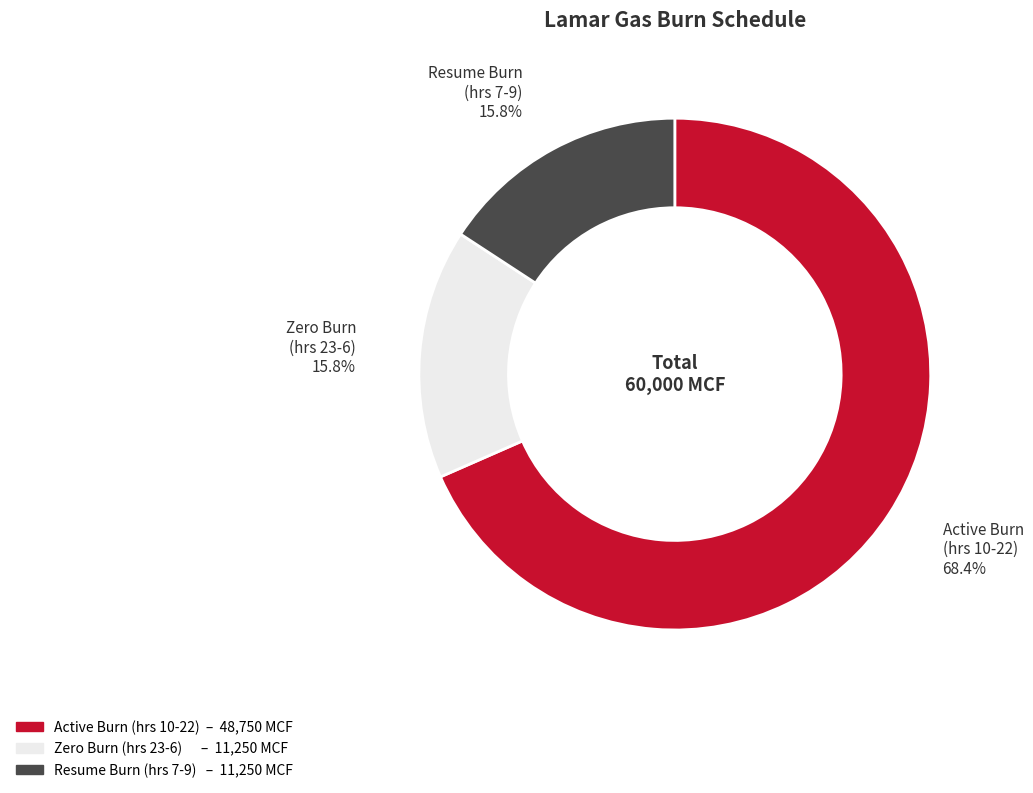

Does any single category account for the majority?

Yes